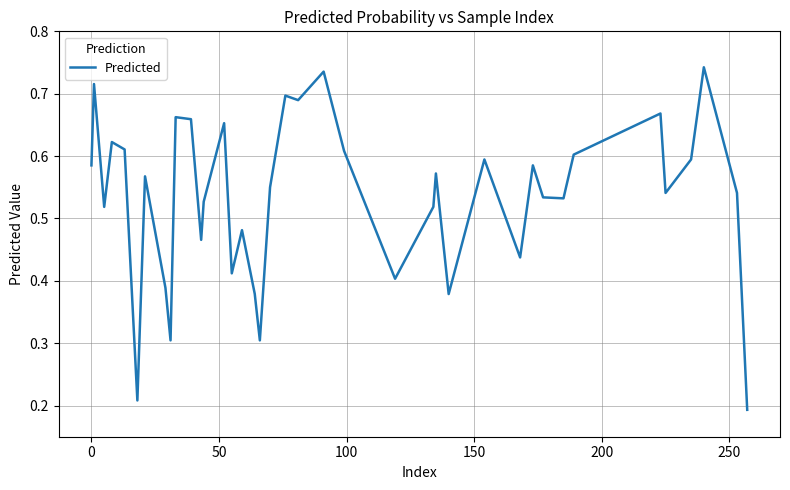

Count the values in the range 0 to 1.

40